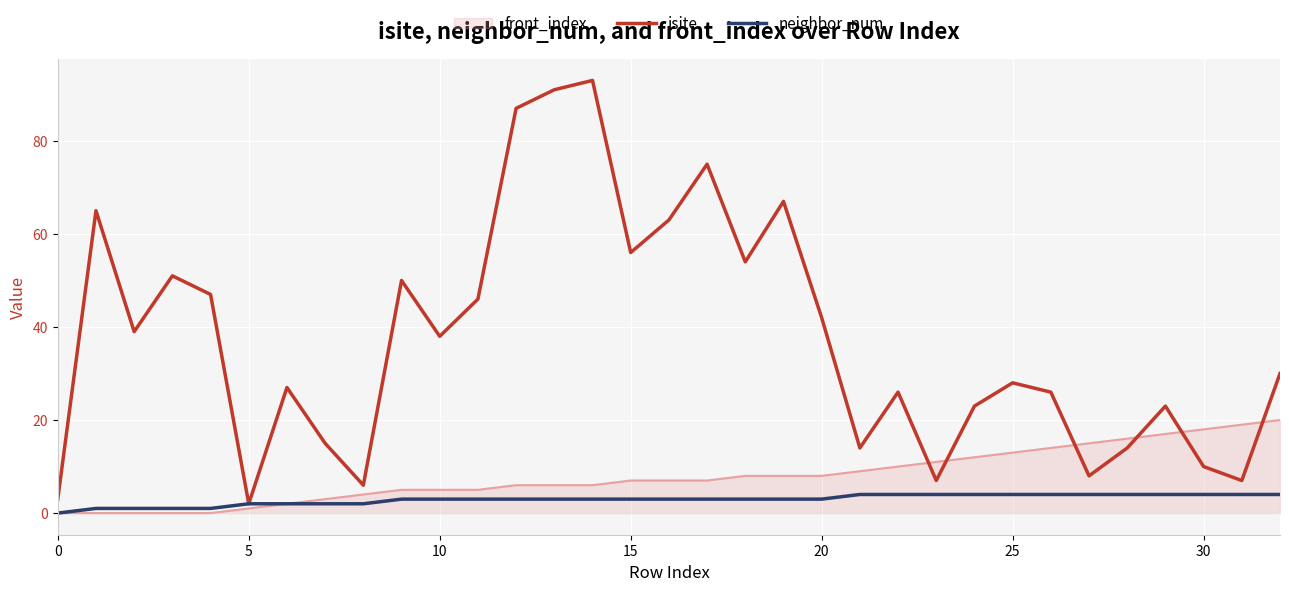

Which series has the largest total across all categories?

isite